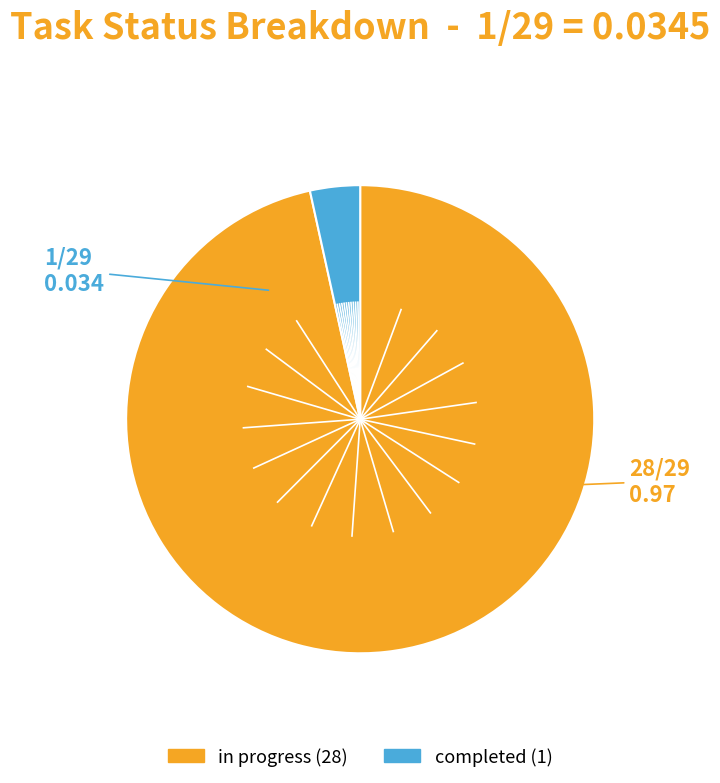

Which slice represents more than half of the pie?

in progress